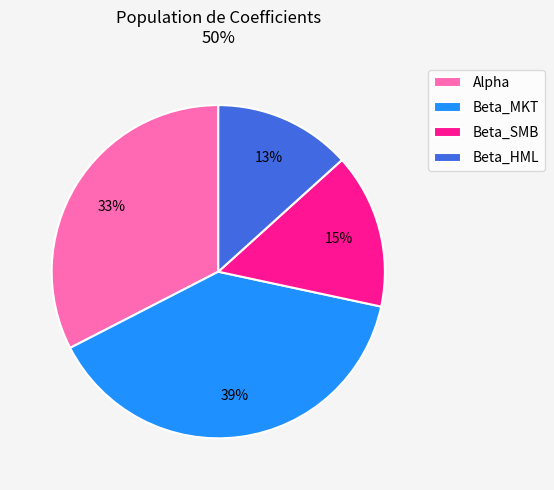

Which slice is the smallest?

Beta_HML